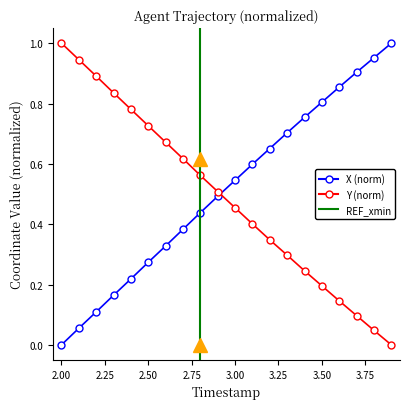

What is the greatest value displayed?

1.0